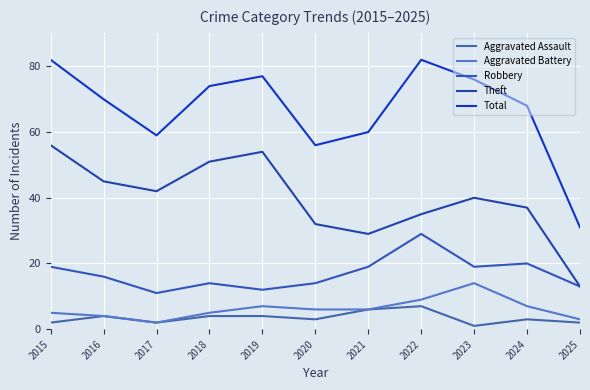

Which series has the largest total across all categories?

Total